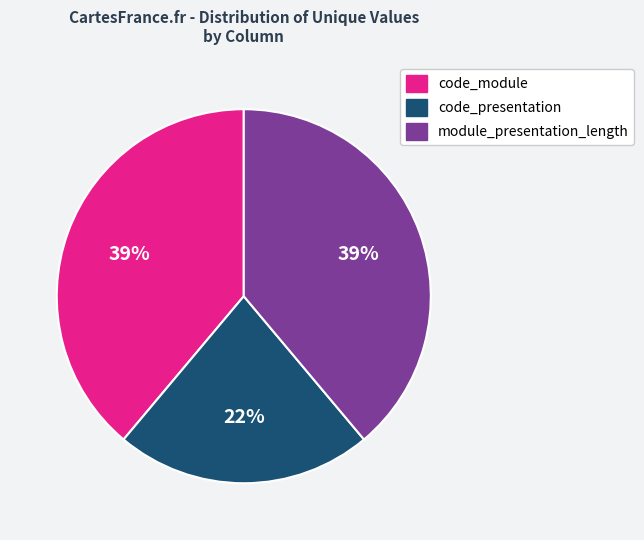

Is there any slice that represents more than half of the pie?

No